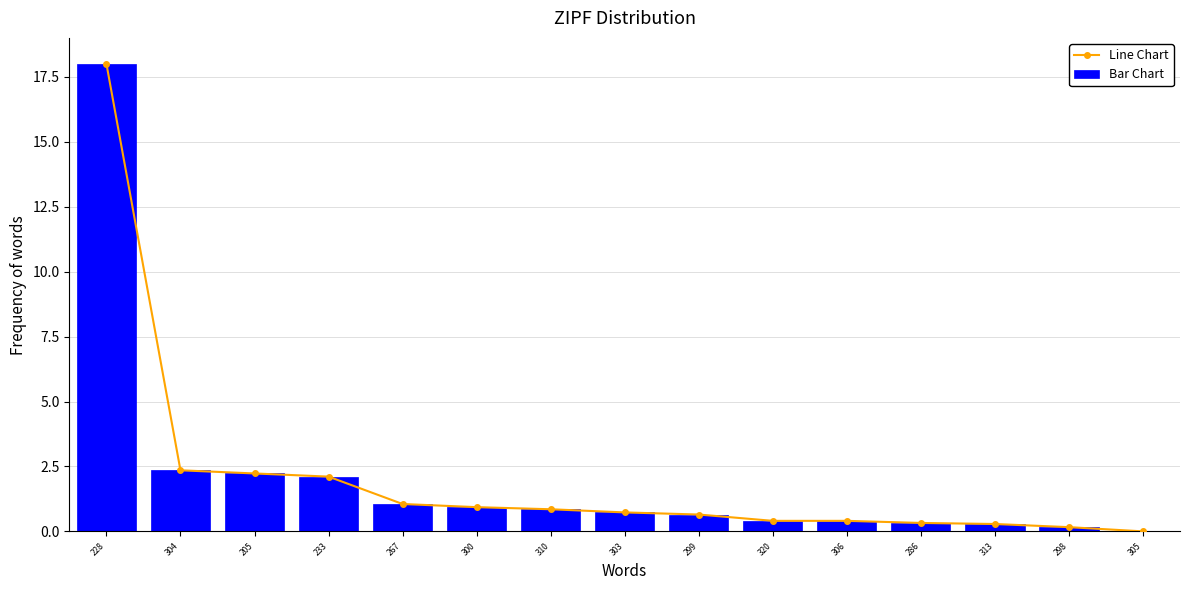

What position from the left is 300?

6